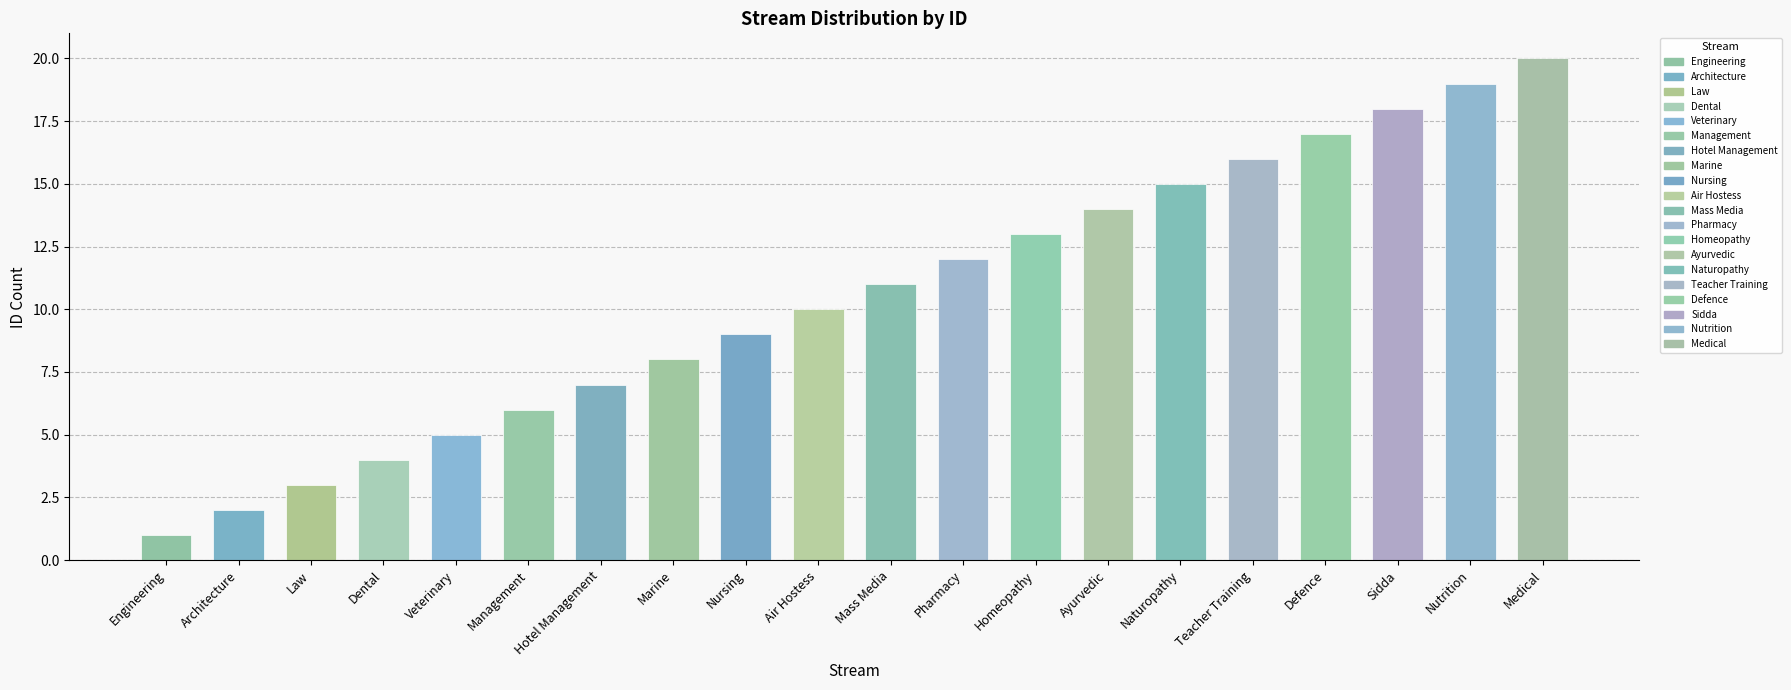

Rank the categories by value from lowest to highest.

Engineering, Architecture, Law, Dental, Veterinary, Management, Hotel Management, Marine, Nursing, Air Hostess, Mass Media, Pharmacy, Homeopathy, Ayurvedic, Naturopathy, Teacher Training, Defence, Sidda, Nutrition, Medical